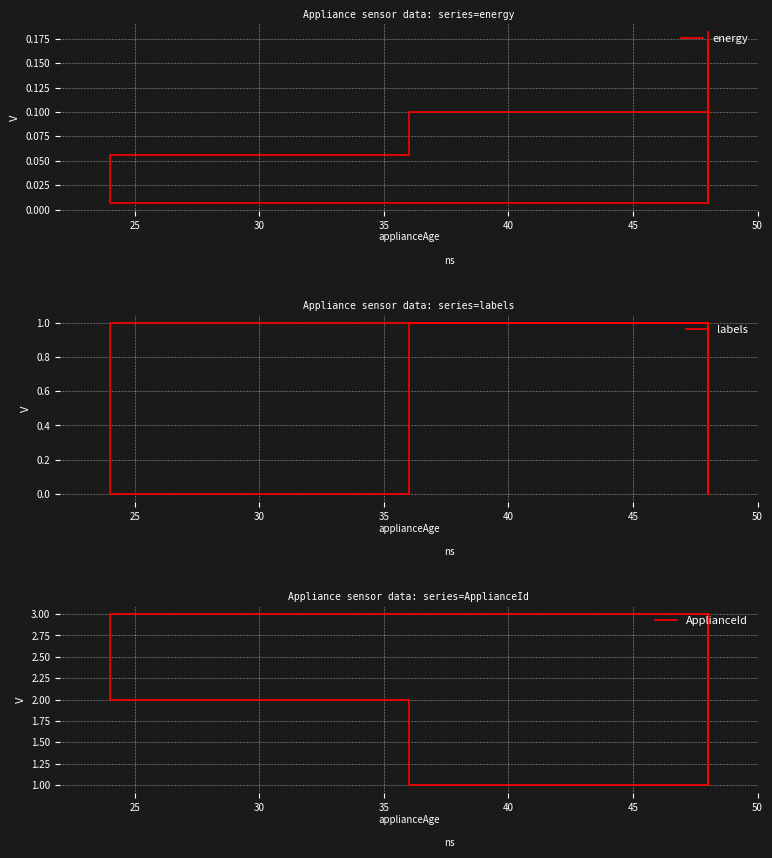

Which series has the largest total across all categories?

ApplianceId